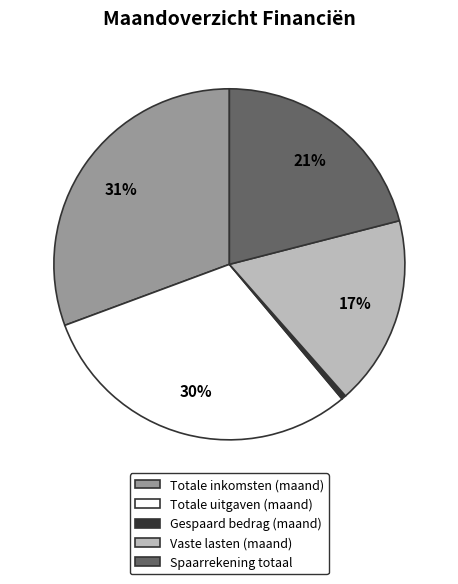

The Totale uitgaven (maand) slice represents 30% of the pie. True or false?

True